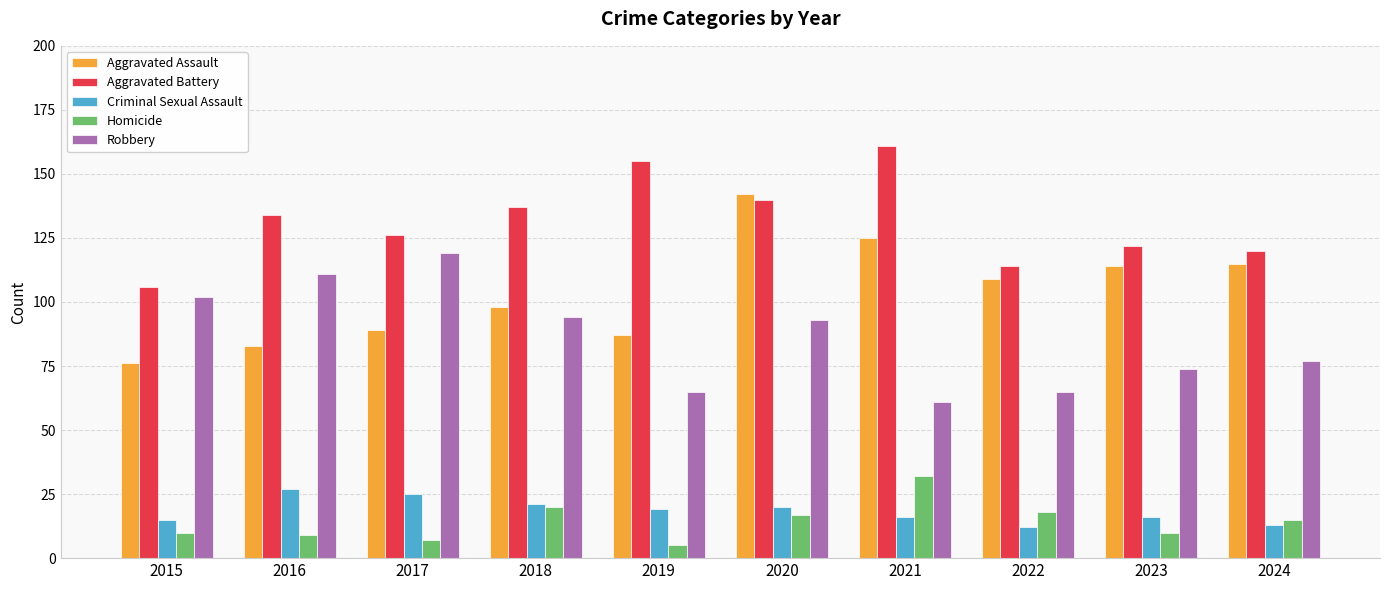

What are all the series names shown in the legend?

Aggravated Assault, Aggravated Battery, Criminal Sexual Assault, Homicide, Robbery